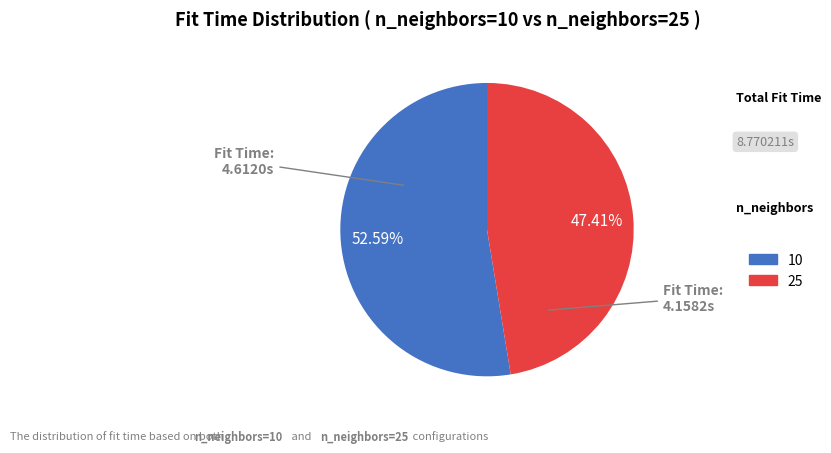

Which has a higher value, 25 or 10?

10